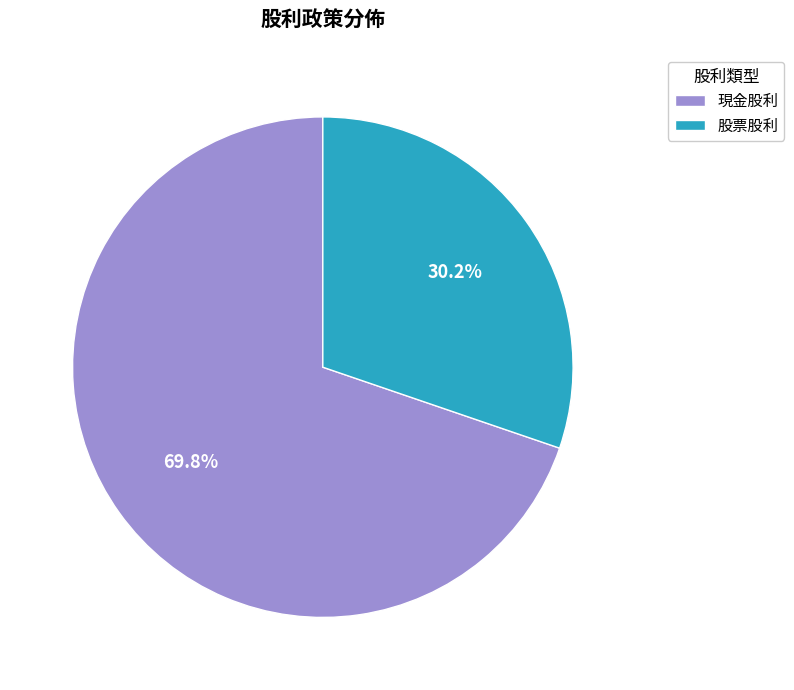

Combined, do 股票股利 and 現金股利 account for over 50%?

Yes